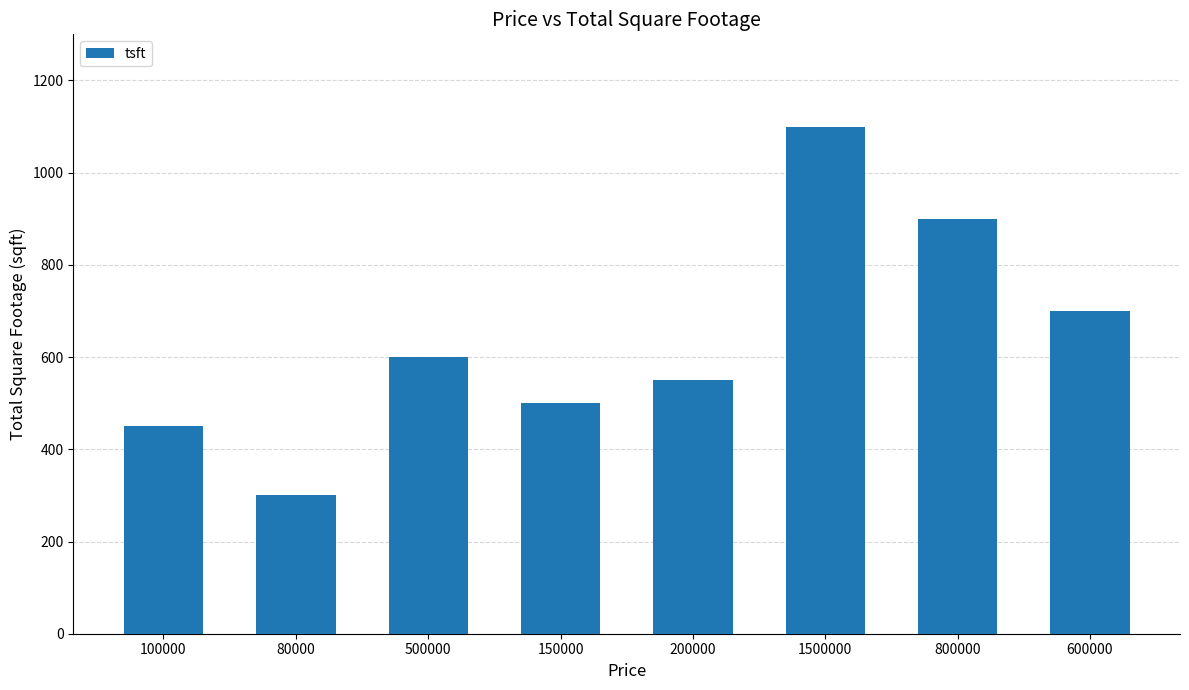

What is the difference between the second highest and minimum values?

600